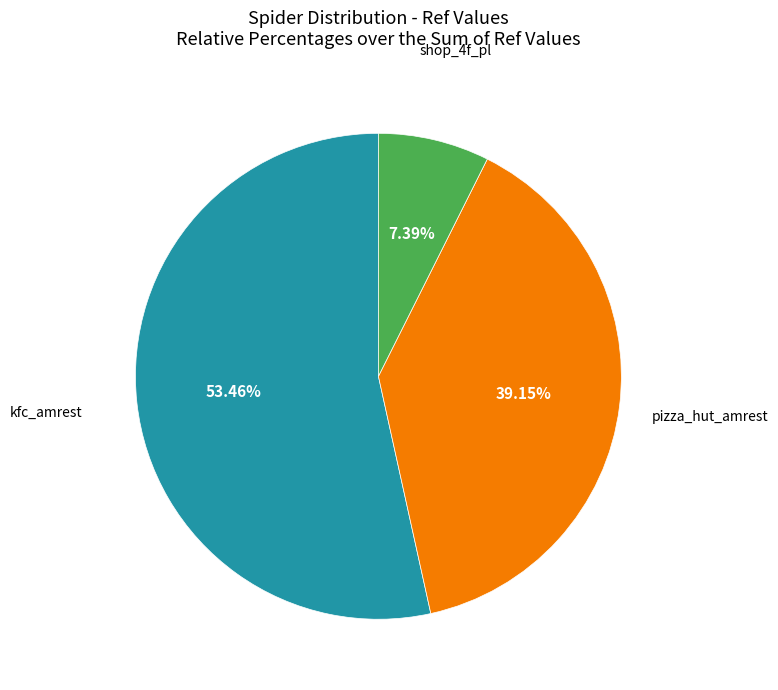

How many segments does this pie chart have?

3